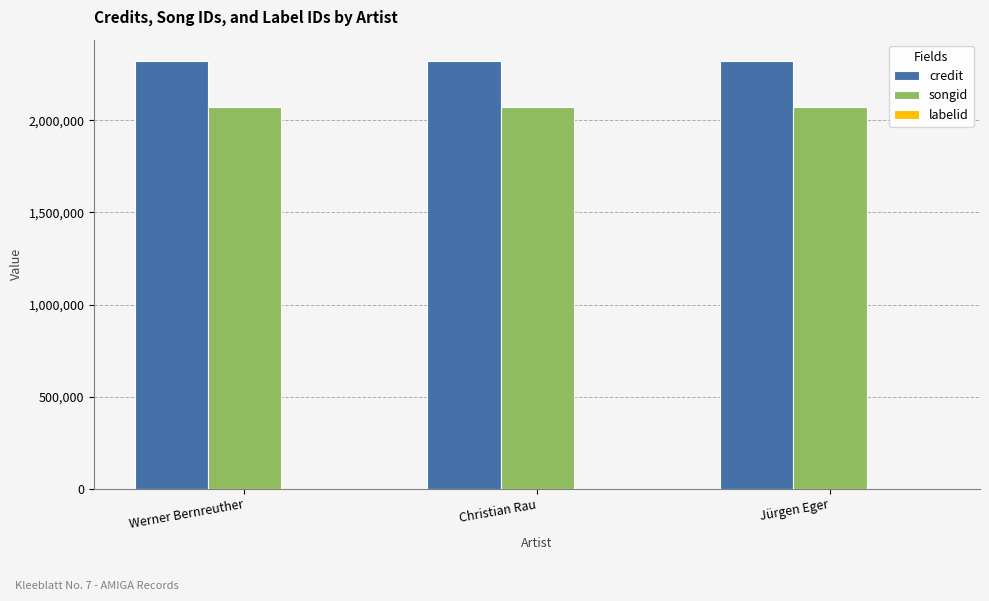

What is the highest value of the songid series?

2070591